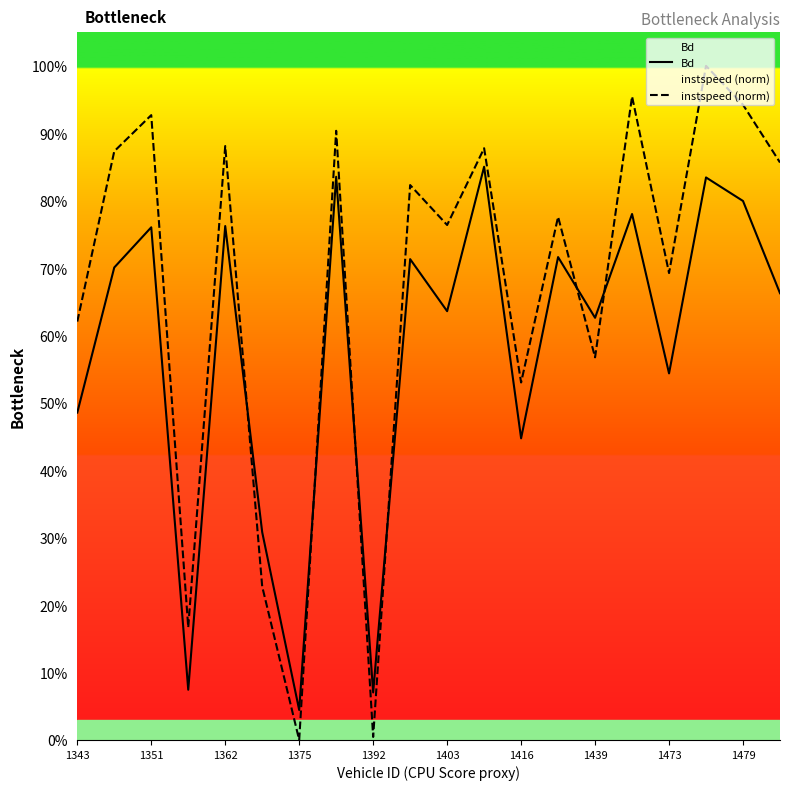

True or false: instspeed (norm) has a value of 0.8 at 1403.

True